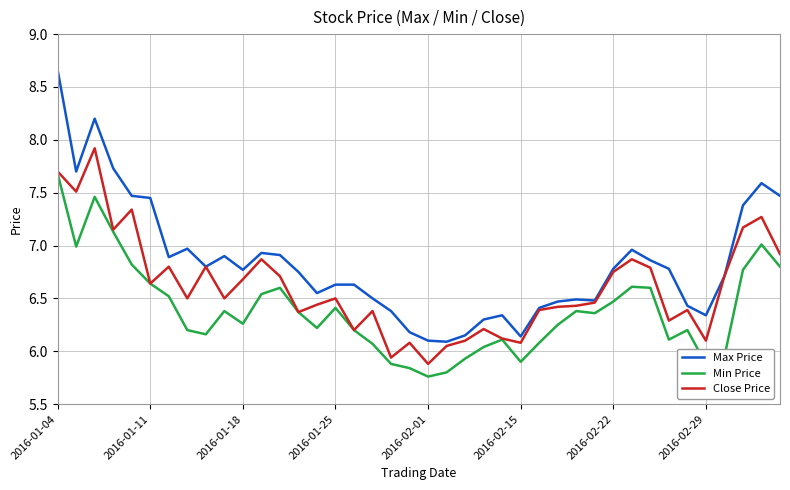

How many lines are shown in the chart?

3